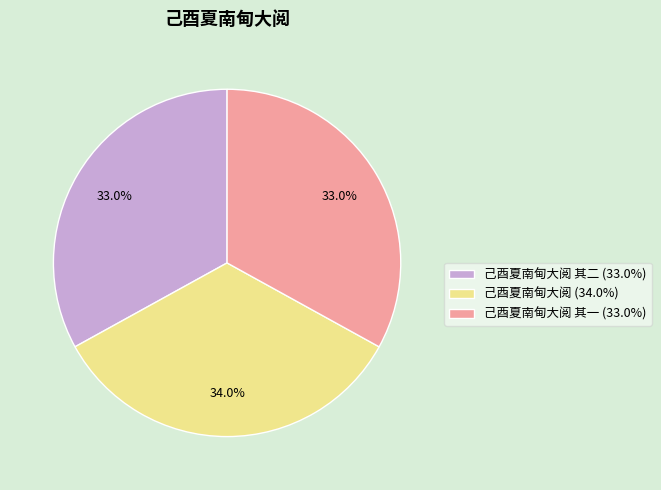

How many segments does this pie chart have?

3